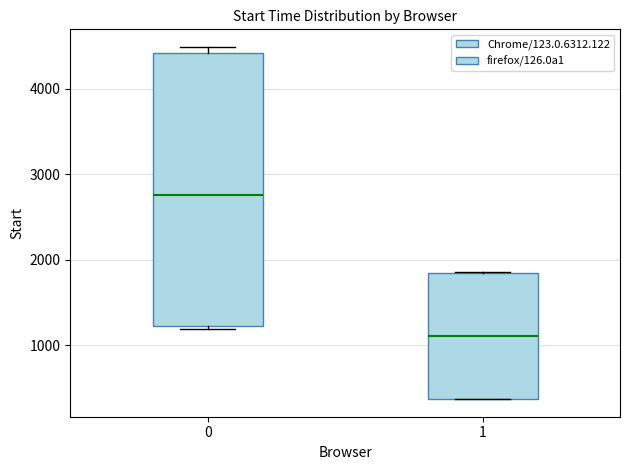

Where is the upper edge of the box at x = 0 on the y-axis? The values are not printed on the chart, so give them approximately, as read against the axis.

4400